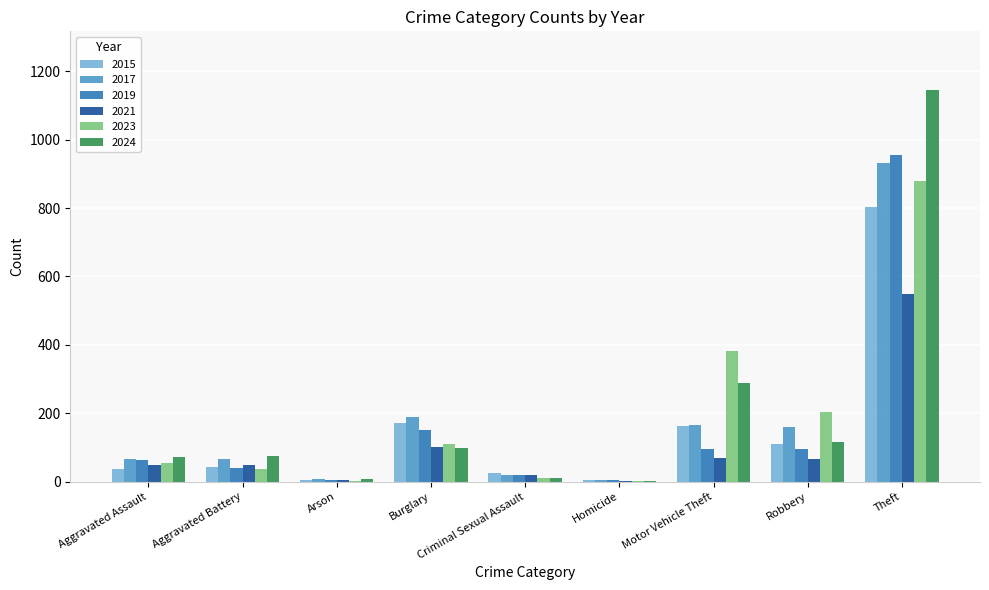

What is the sum of all 2021 values?

911